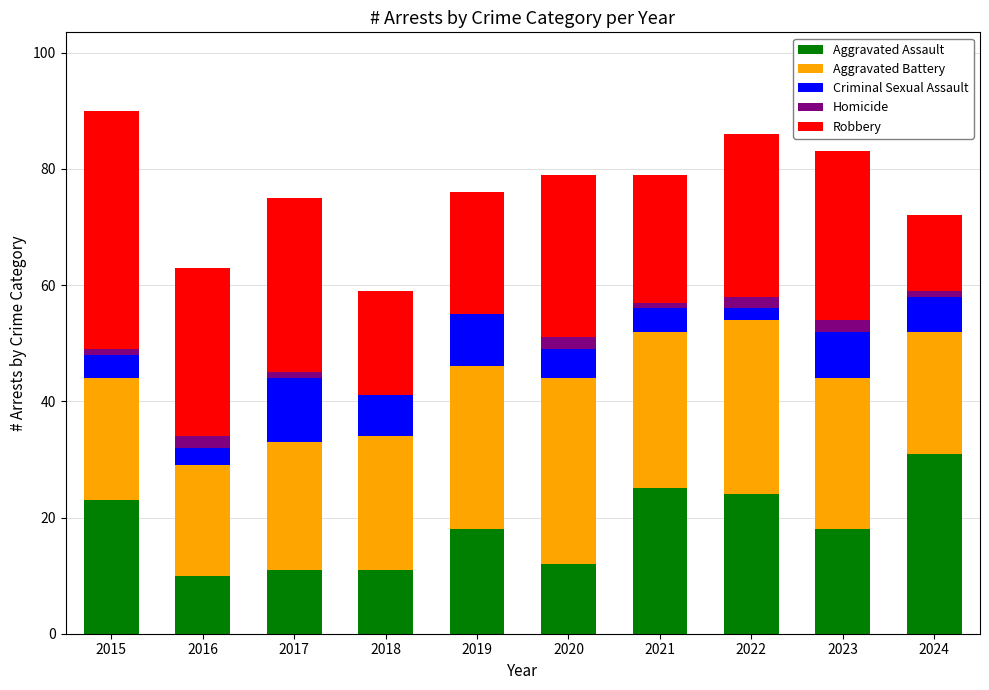

What is the approximate value of Aggravated Assault at 2019?

18